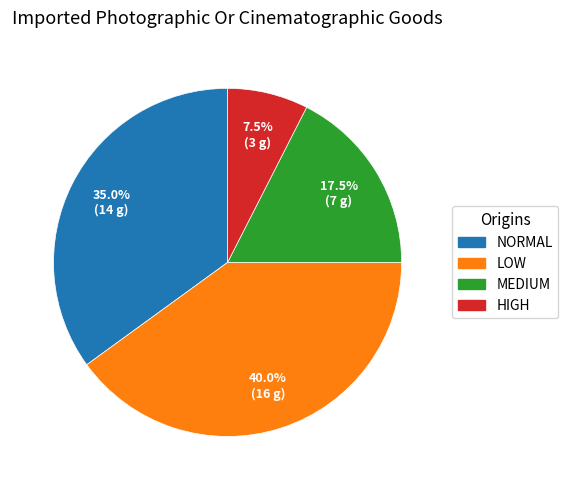

How many slices are in this pie chart?

4